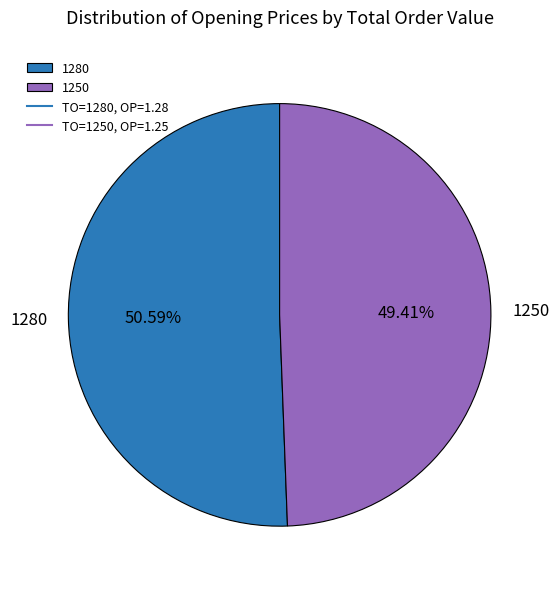

To the nearest percent, what is the combined percentage of 1250 and 1280?

100%